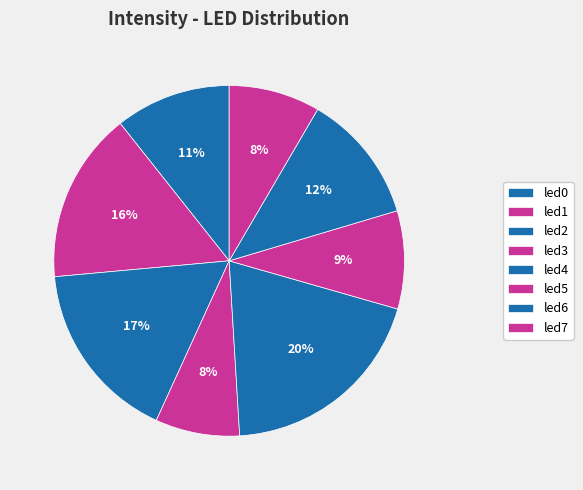

How many slices are in this pie chart?

8